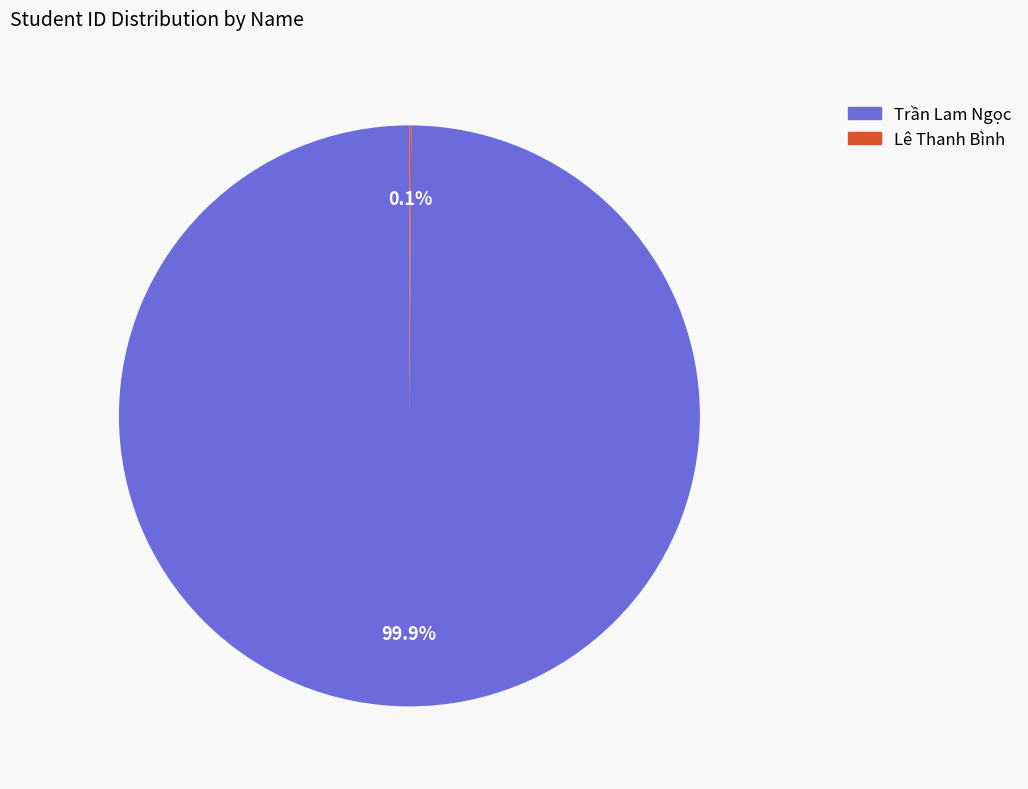

Which category has the biggest portion of the pie?

Trần Lam Ngọc